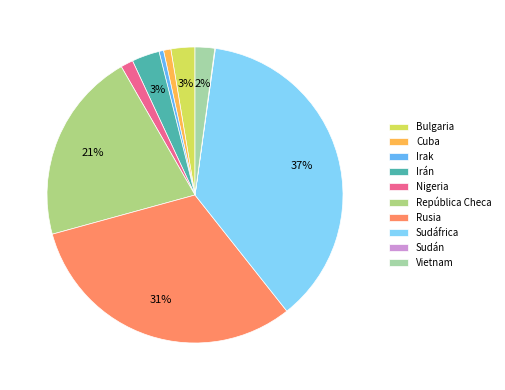

To the nearest percent, what percentage of the pie is Sudáfrica?

37%